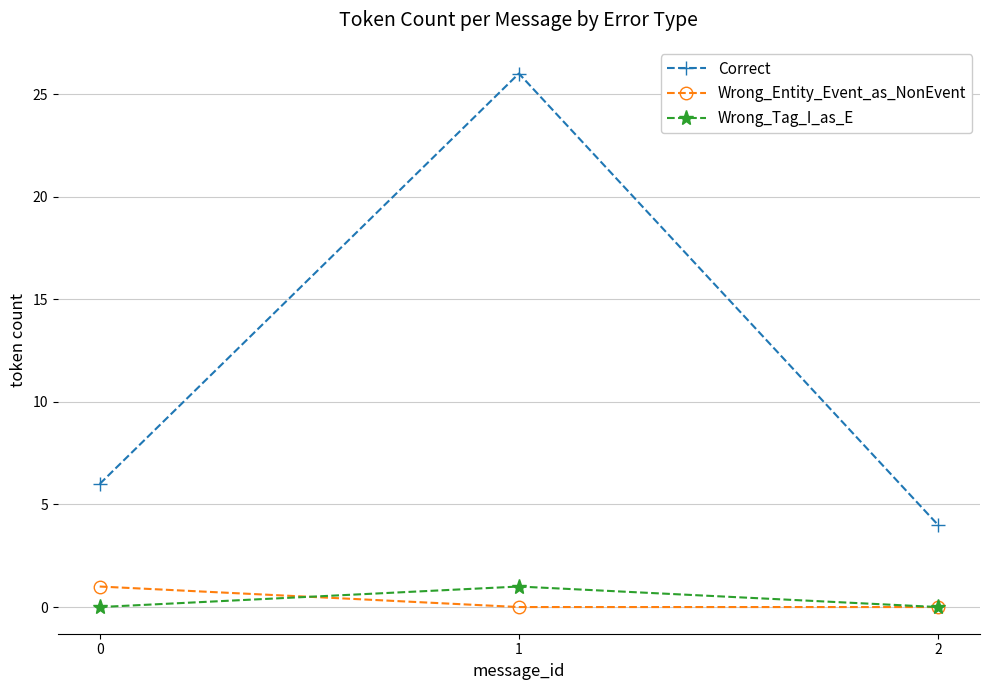

Which series has the largest range (max minus min)?

Correct